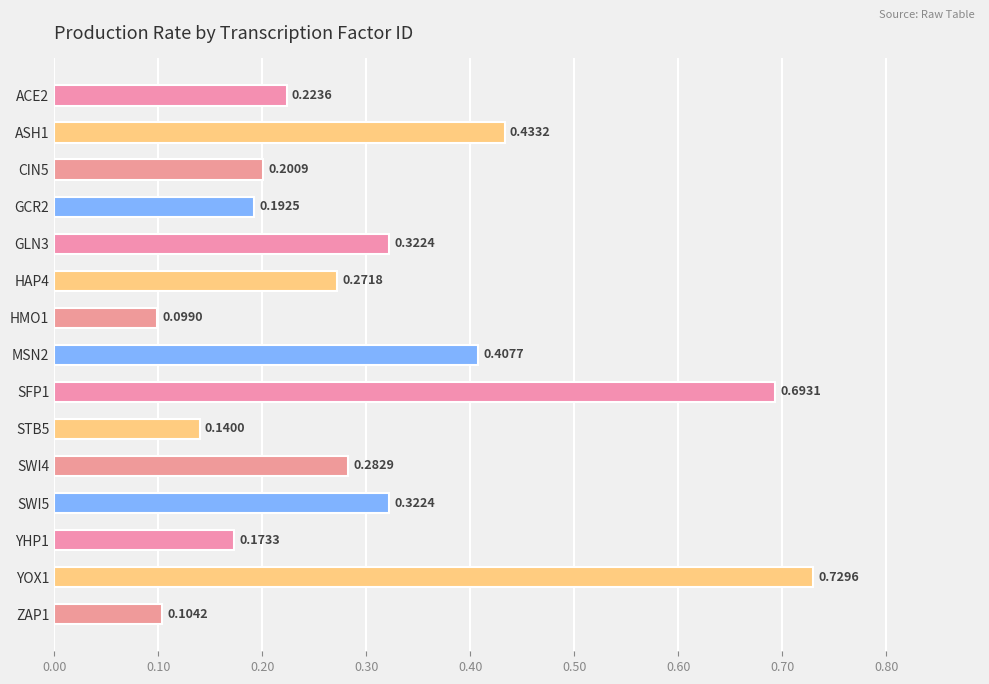

What is the difference between the maximum and minimum values?

0.6